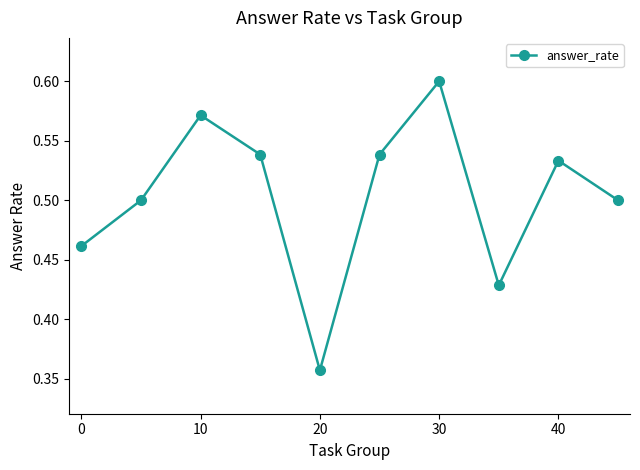

How many points are higher than both their immediate neighbors (excluding endpoints)?

3